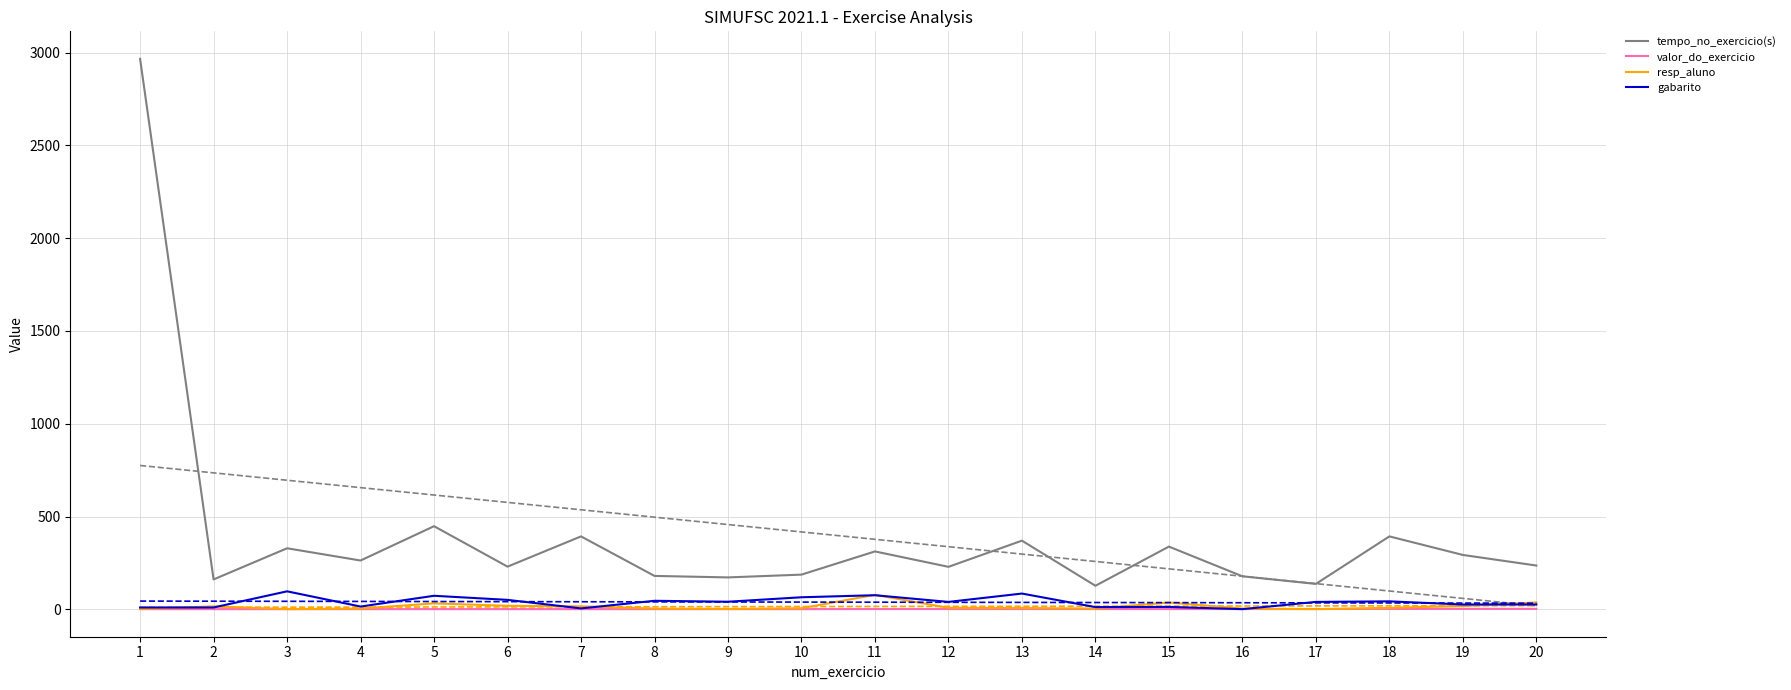

What is the difference between the resp_aluno values at 8 and 12?

4.0